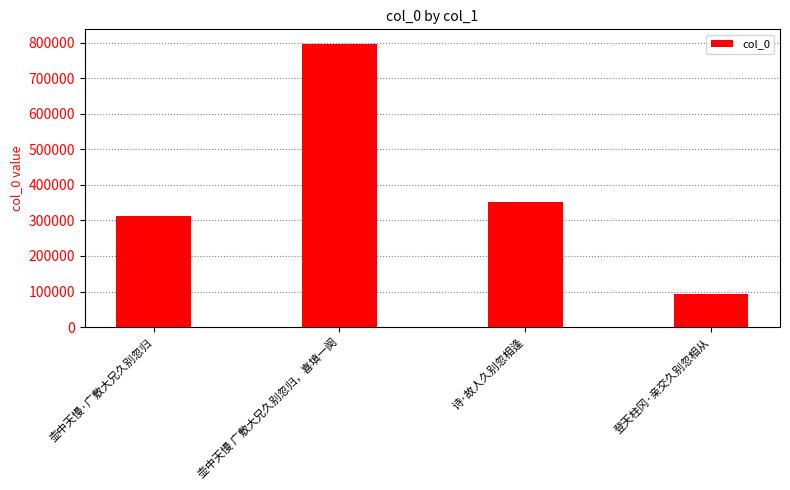

What is the difference between the second highest and minimum values?

257590